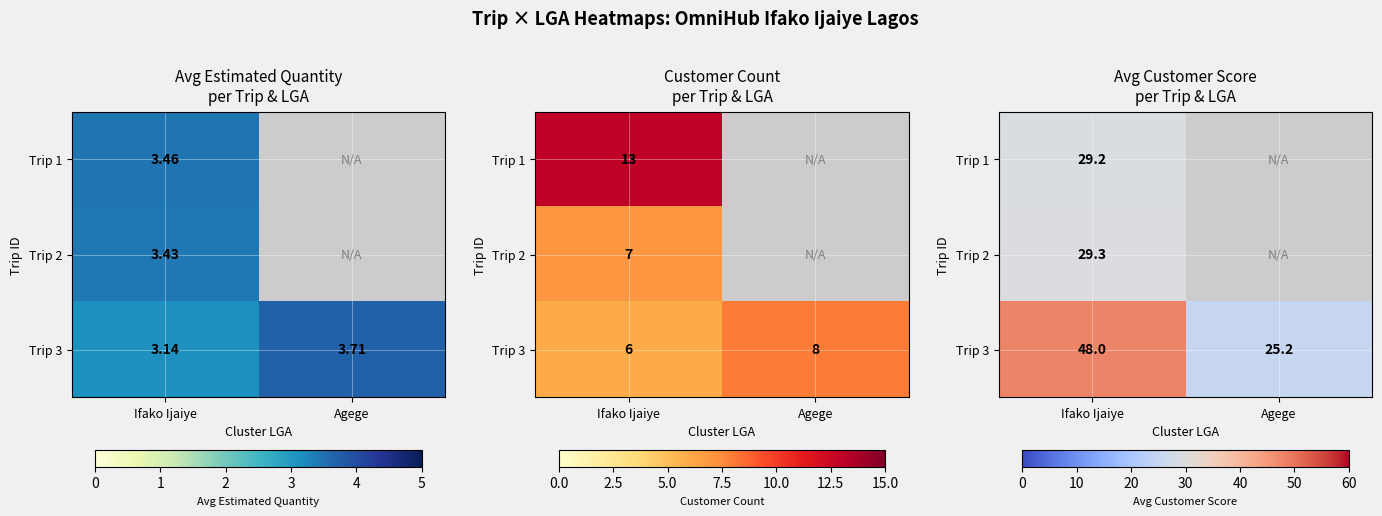

Rank the series by their maximum value, from highest to lowest.

Trip 3, Trip 2, Trip 1